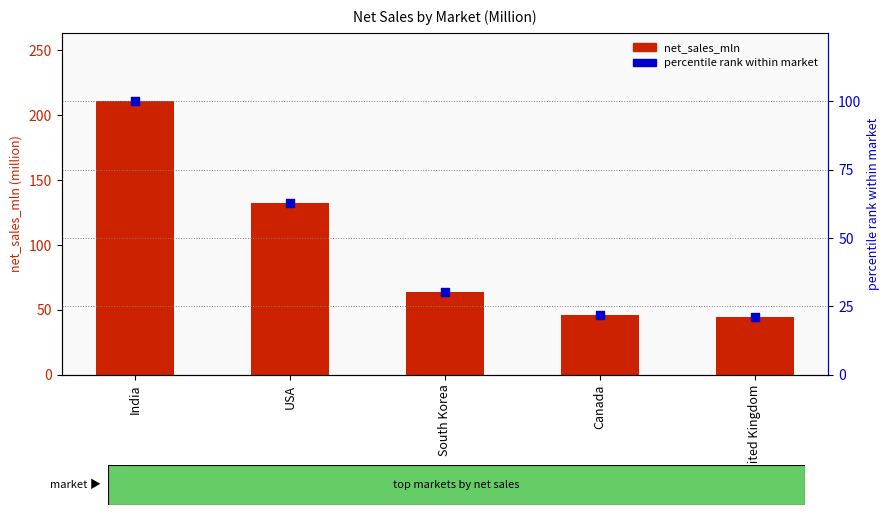

At which category is the sum across all series the highest?

India